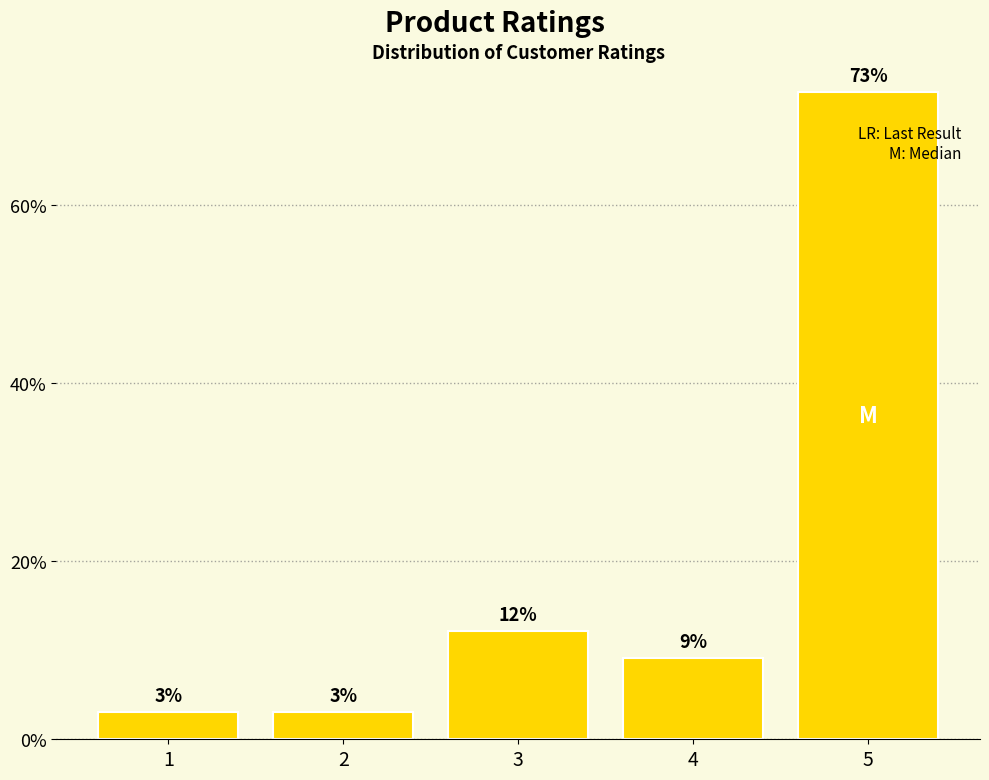

What is the smallest value displayed?

3.0